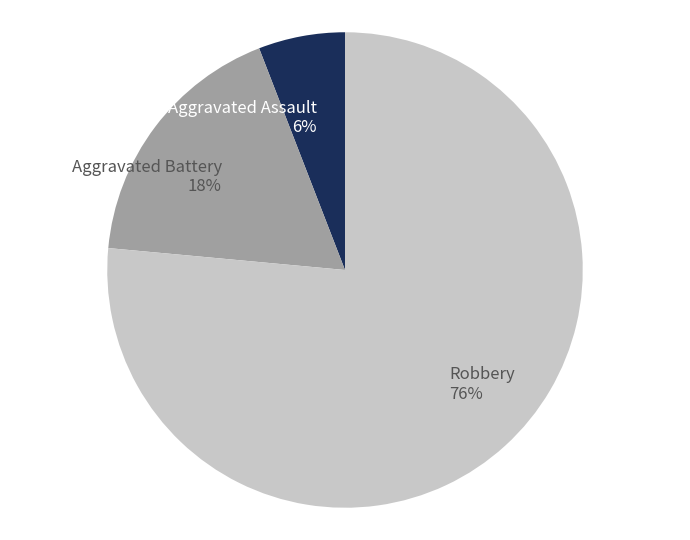

Is the sum of Robbery and Aggravated Assault greater than half?

Yes